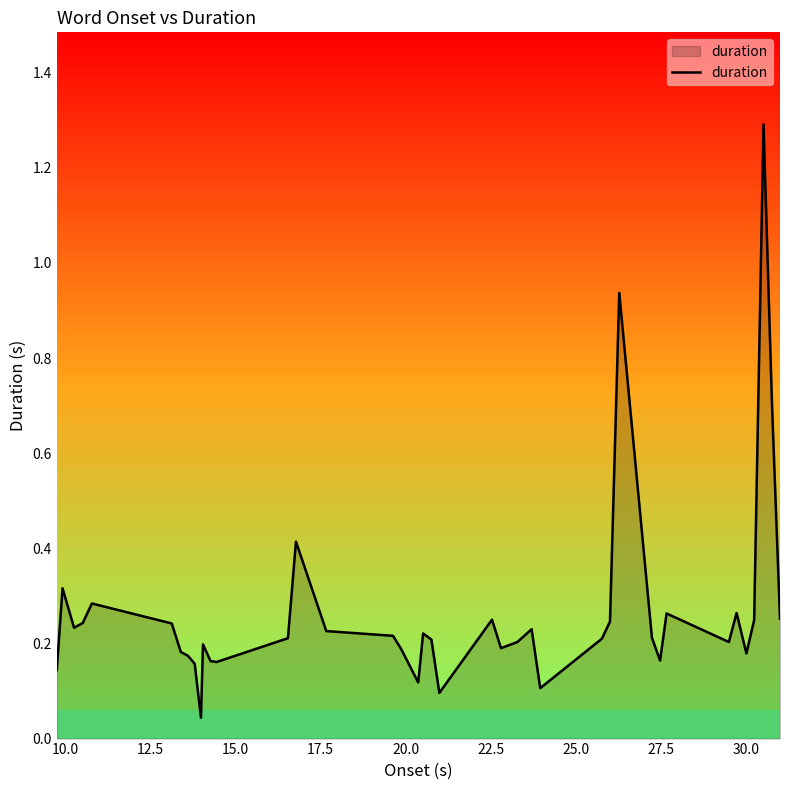

What is the difference between the maximum and minimum values?

1.2